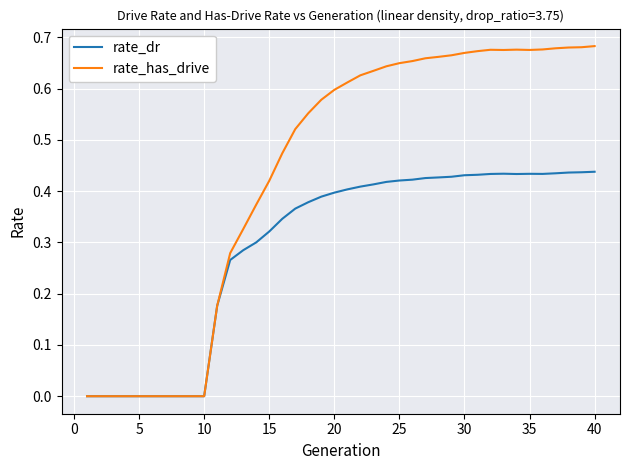

Which series has the largest total across all categories?

rate_has_drive